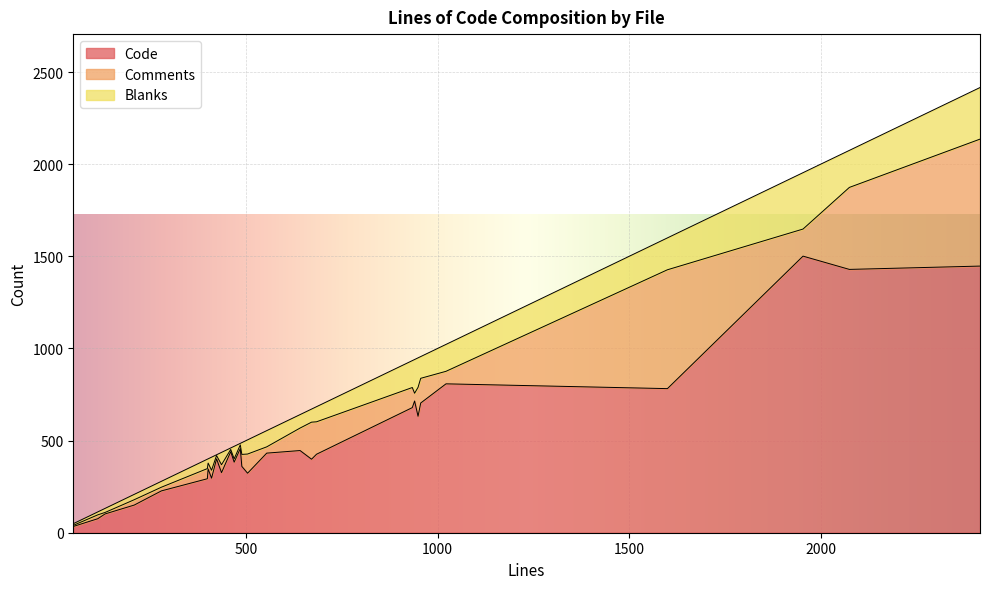

Rank the series at image-fdt.c from highest to lowest value.

Code, Comments, Blanks